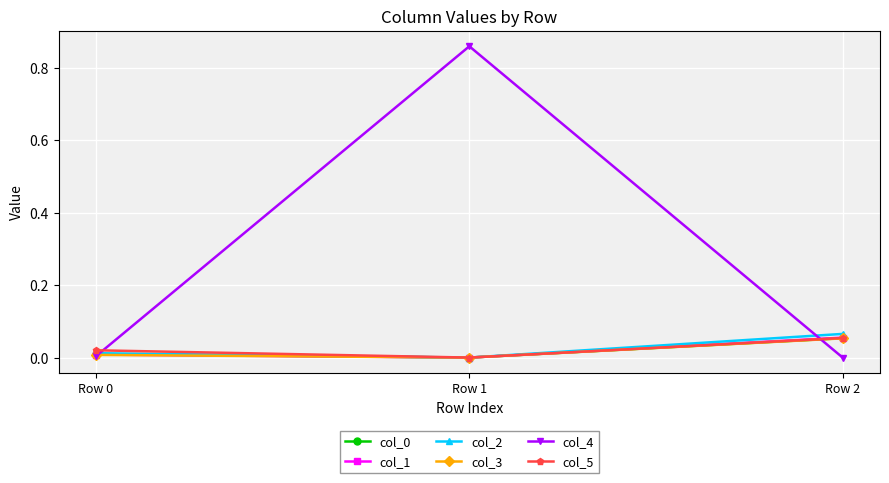

Which category has the highest value in the col_1 series?

Row 2